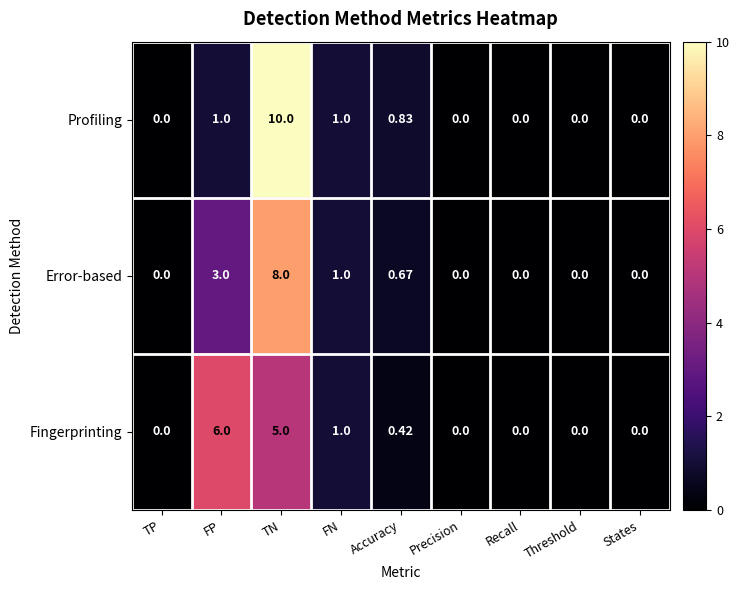

Which category has the highest value across all series?

TN